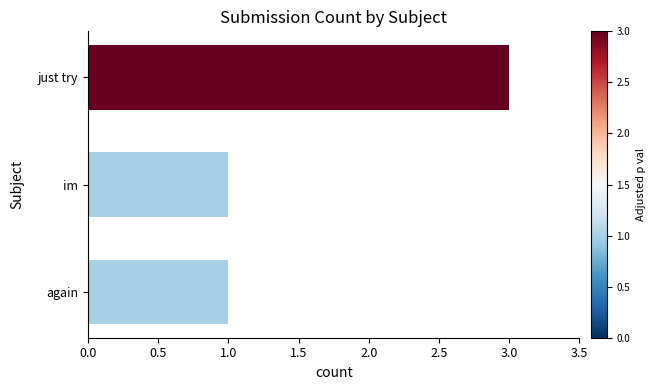

True or false: the data shows 1 at im.

True